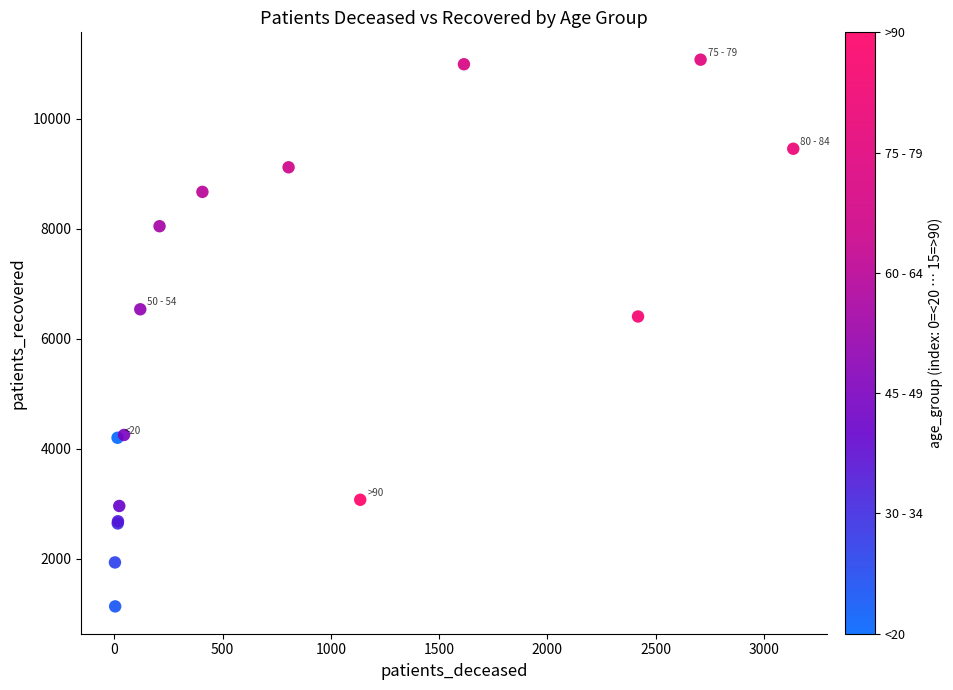

What Y value in the scatter plot is closest to 6102?

6403